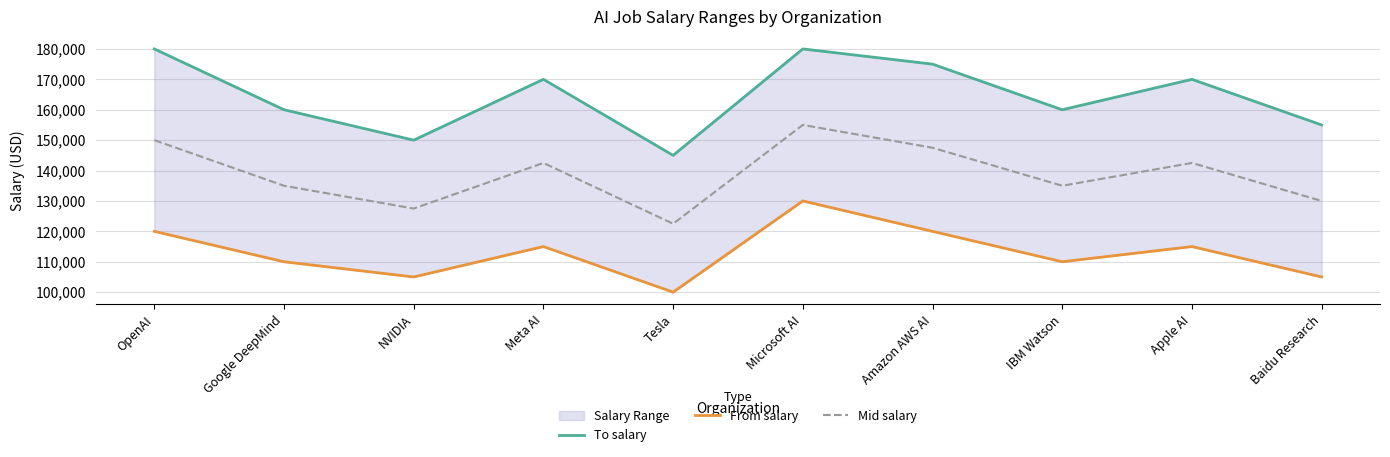

What is the greatest value displayed?

180000